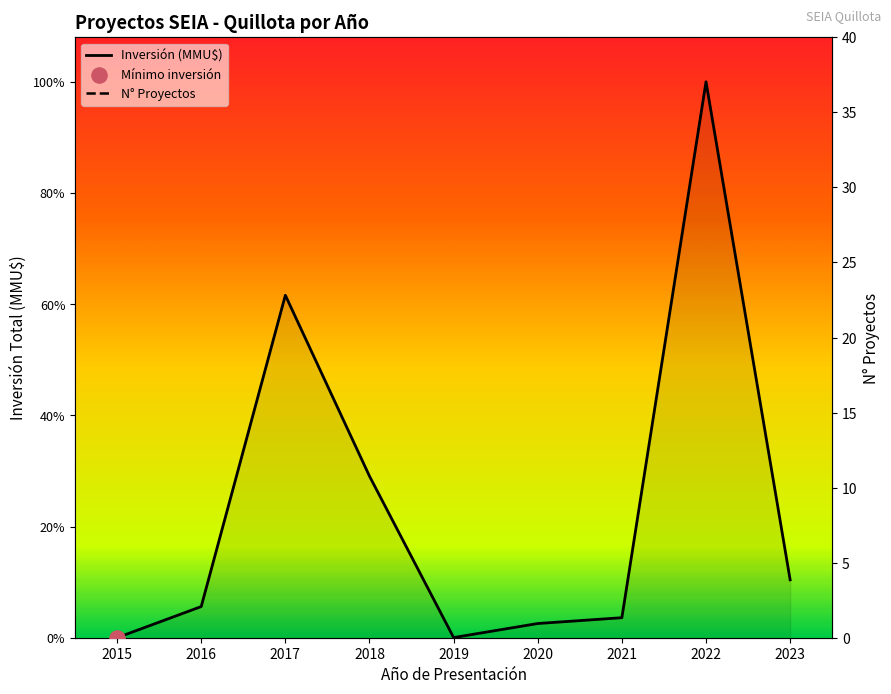

At which category is the sum across all series the highest?

2022